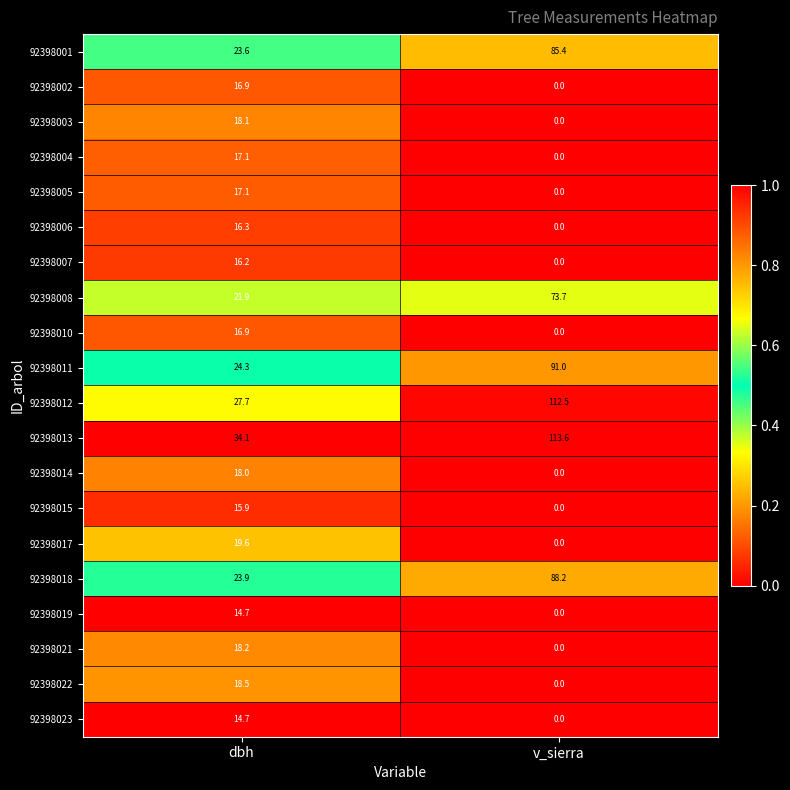

What is the sum of the 92398022 values at dbh and v_sierra?

18.5